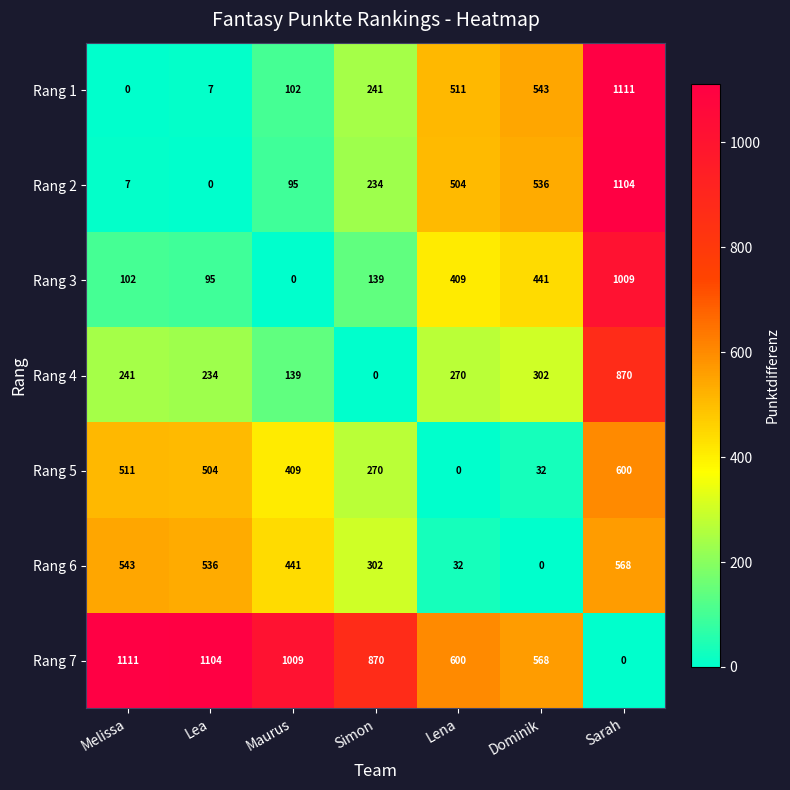

What is the greatest value displayed?

1111